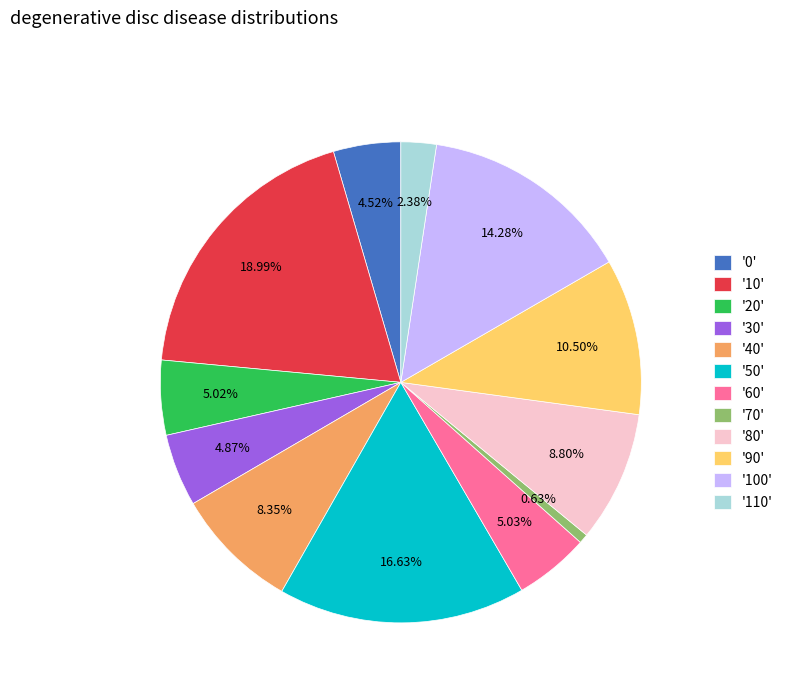

Which has a higher value, '60' or '110'?

'60'